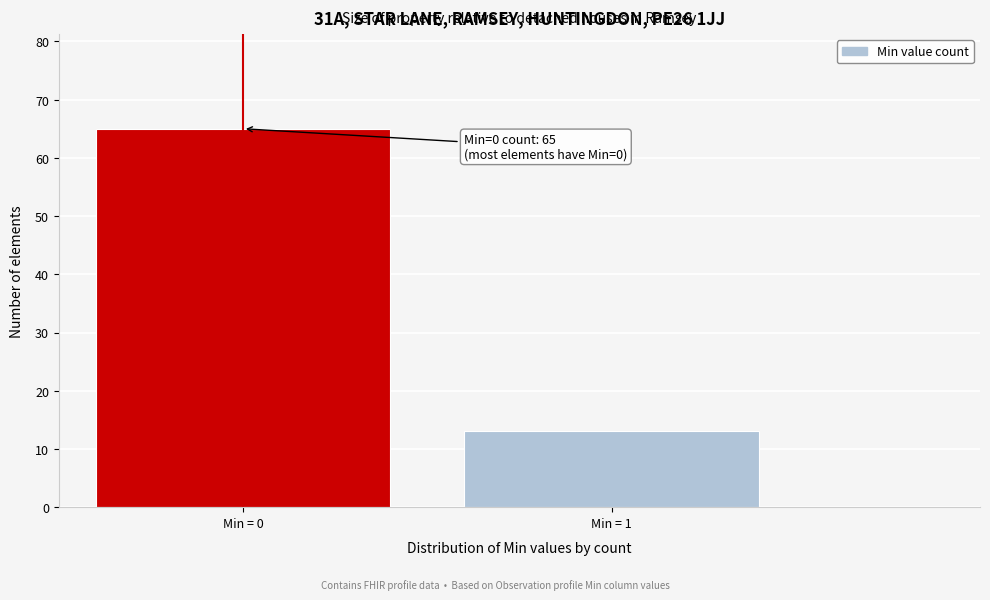

Reading right to left, list all the values displayed in this chart.

13	65